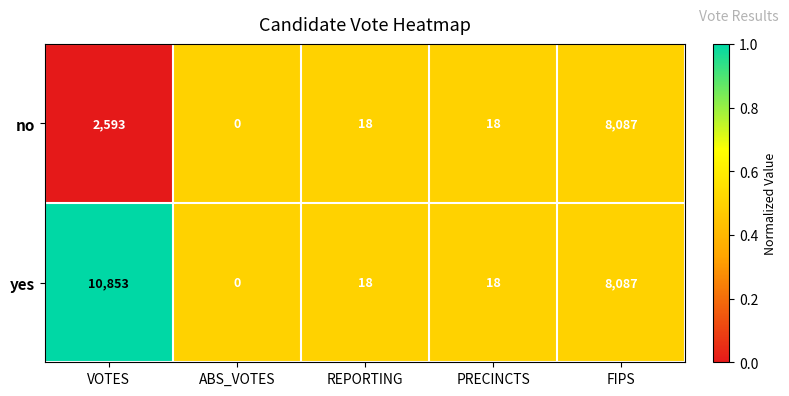

Reading left to right, transcribe all the data shown in this chart.

no: 2593	0	18	18	8087
yes: 10853	0	18	18	8087